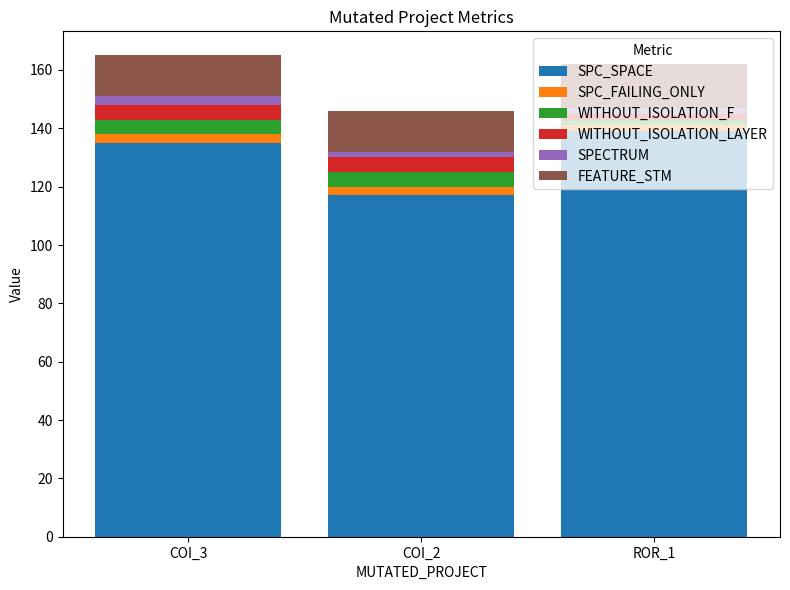

How many bars are there in total?

3